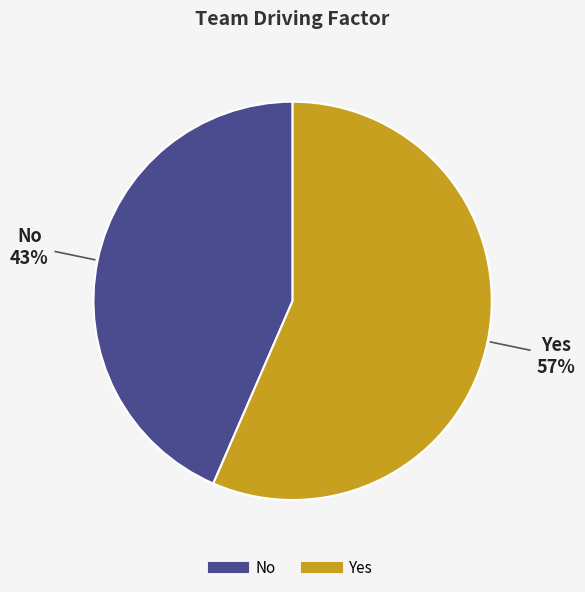

Which category accounts for the majority?

Yes